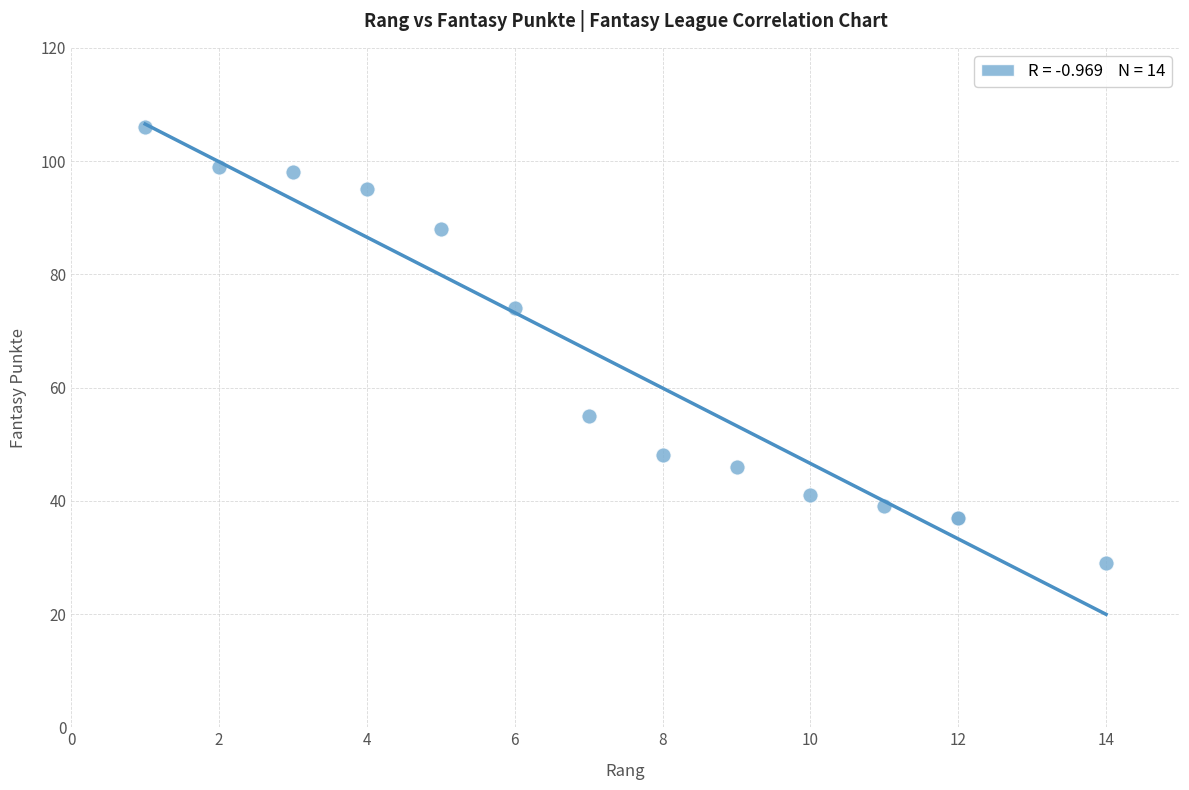

What Y value in the scatter plot is closest to 67?

74